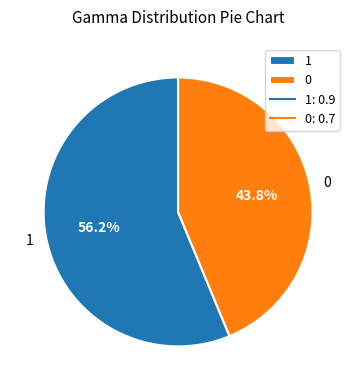

What percentage is the 1 slice, to the nearest percent?

56%